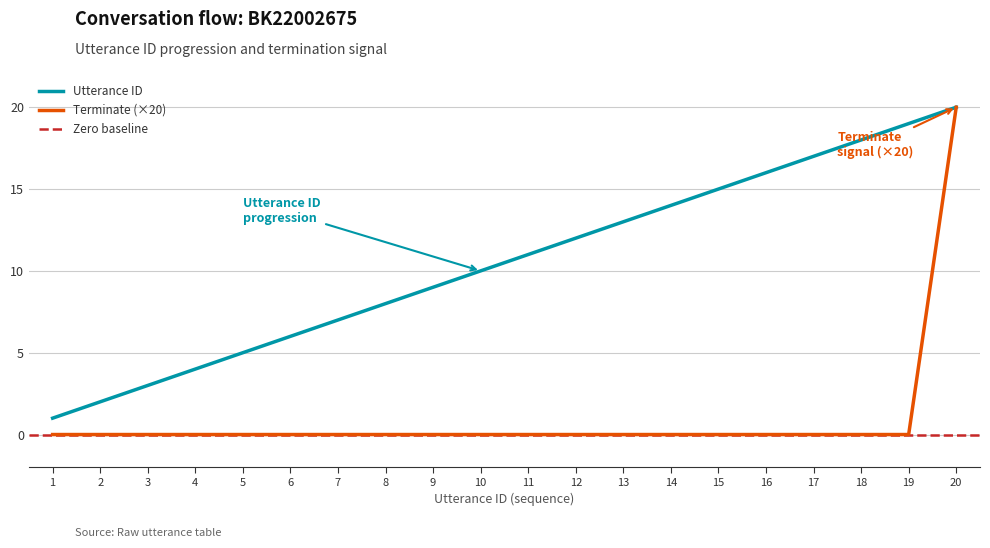

How many values in the utterance_id series exceed 11?

9